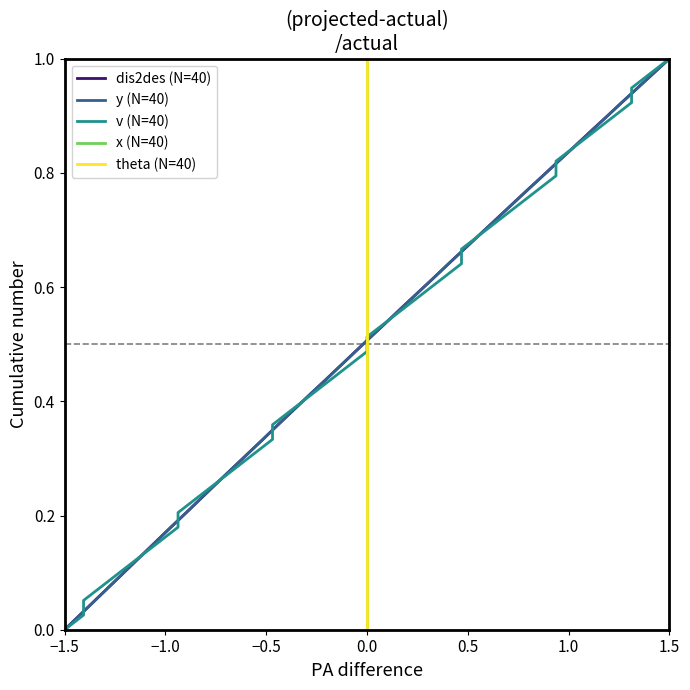

Which series has the widest spread of values?

dis2des (N=40)